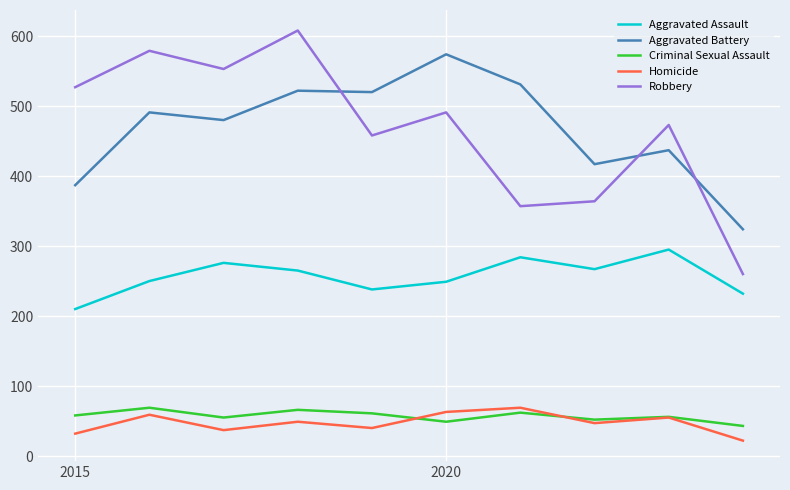

Which series has the widest spread of values?

Robbery